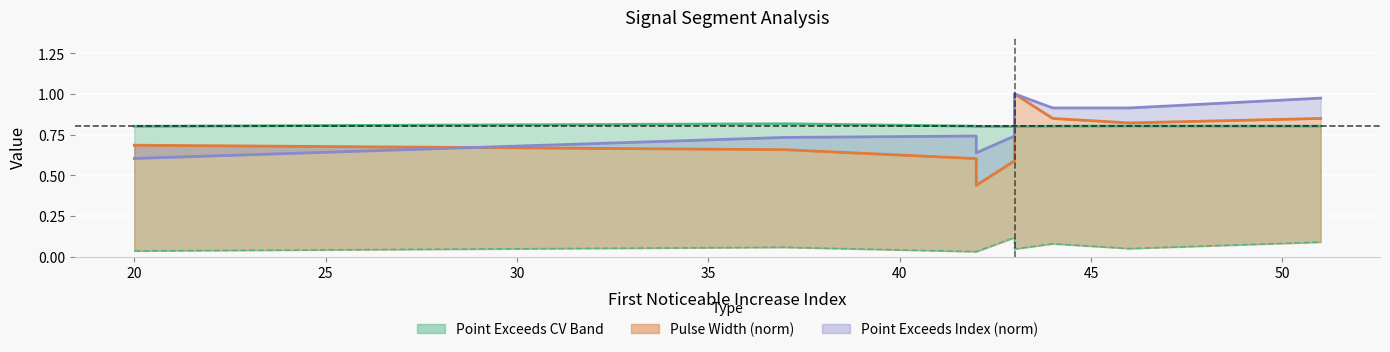

What is the sum of all First_Noticeable_Increase_CV values?

0.6